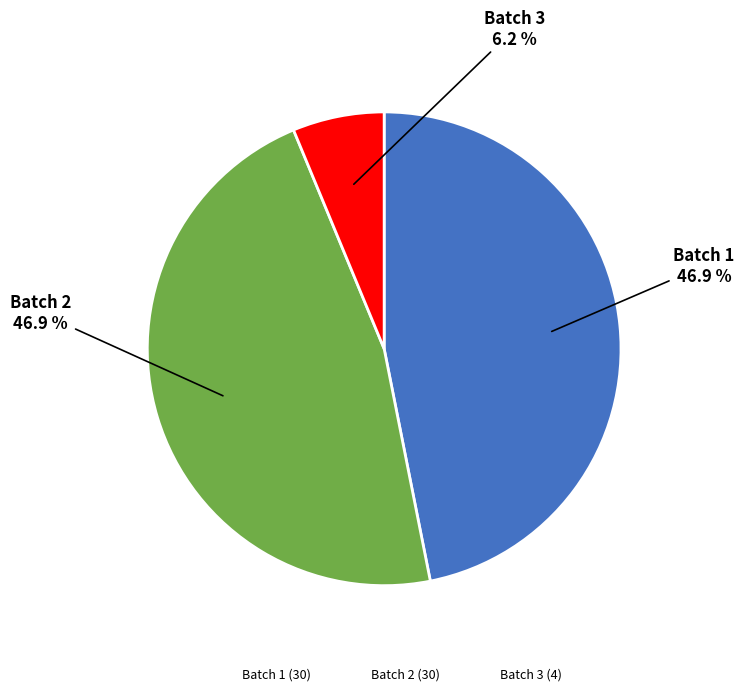

Between Batch 3 (4) and Batch 1 (30), which is larger?

Batch 1 (30)